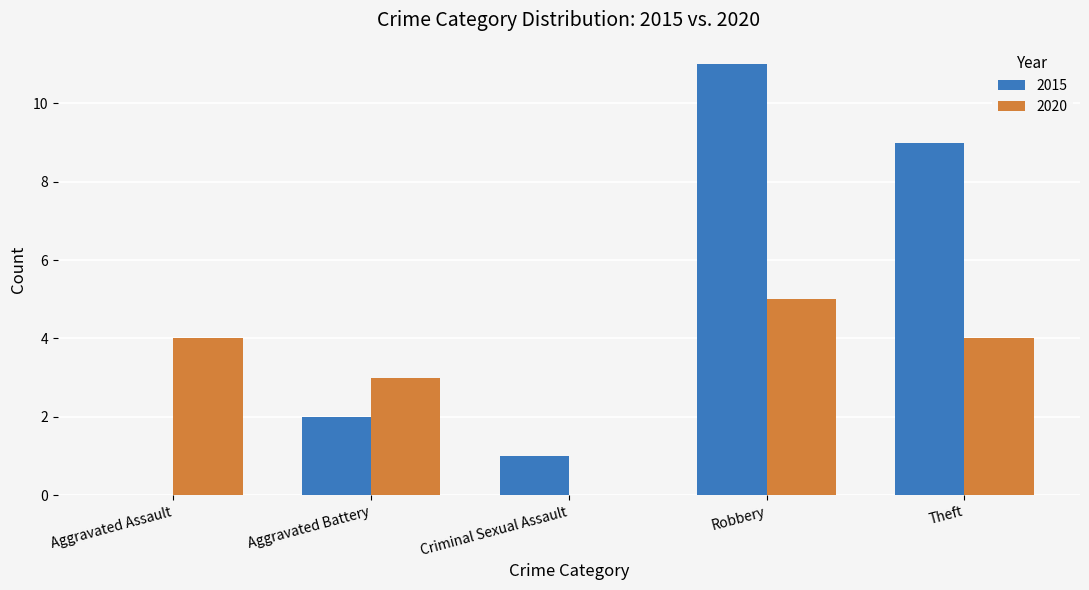

What value does the 2020 series have at Aggravated Battery?

3